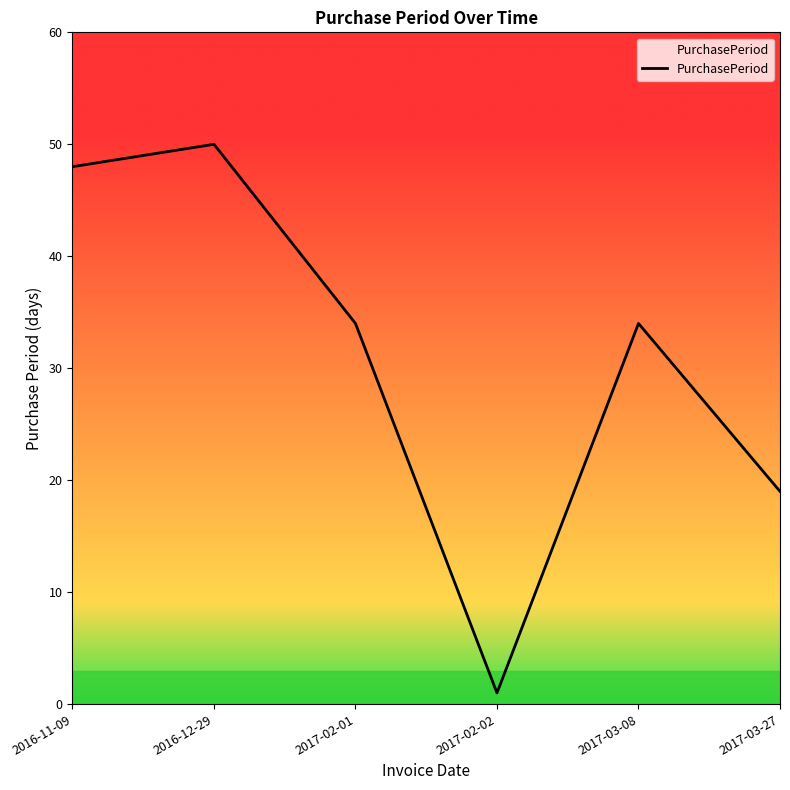

What is the change in value from 2016-12-29 to 2017-02-02?

-49